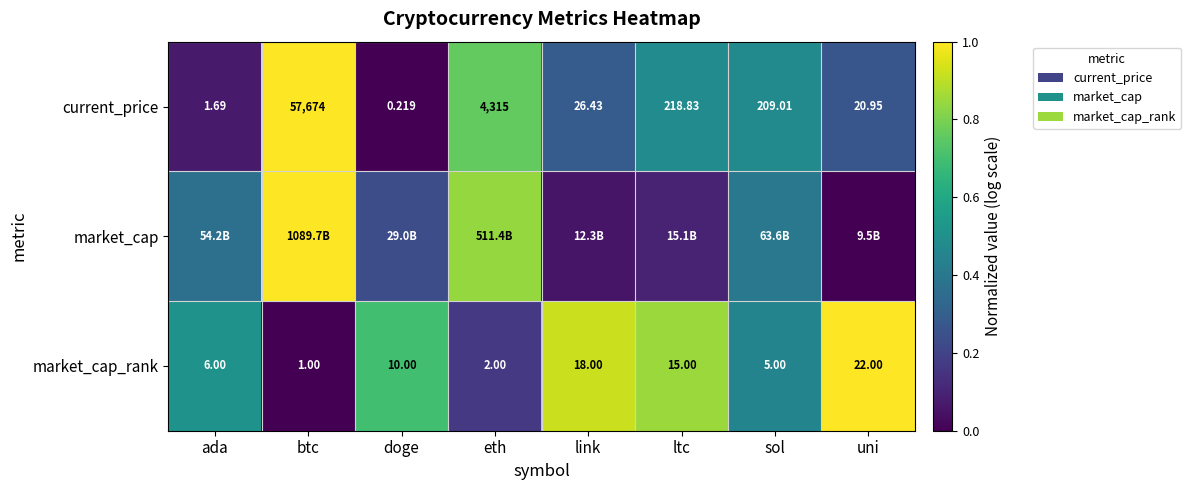

Which category has the highest value in the current_price series?

btc